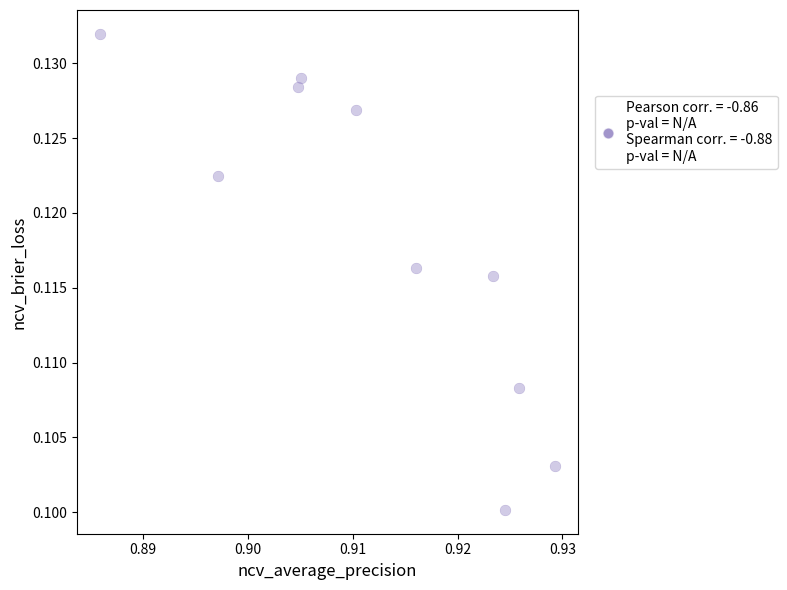

What is the average X value?

0.9